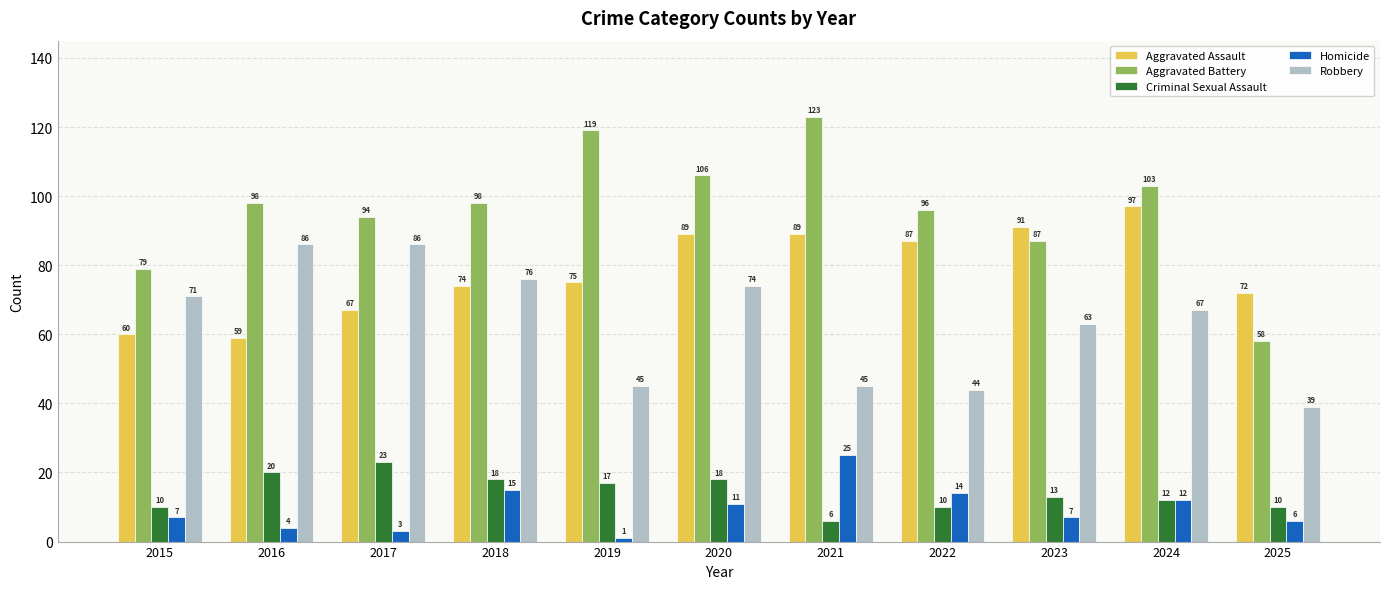

What is the sum of all Aggravated Battery values?

1061